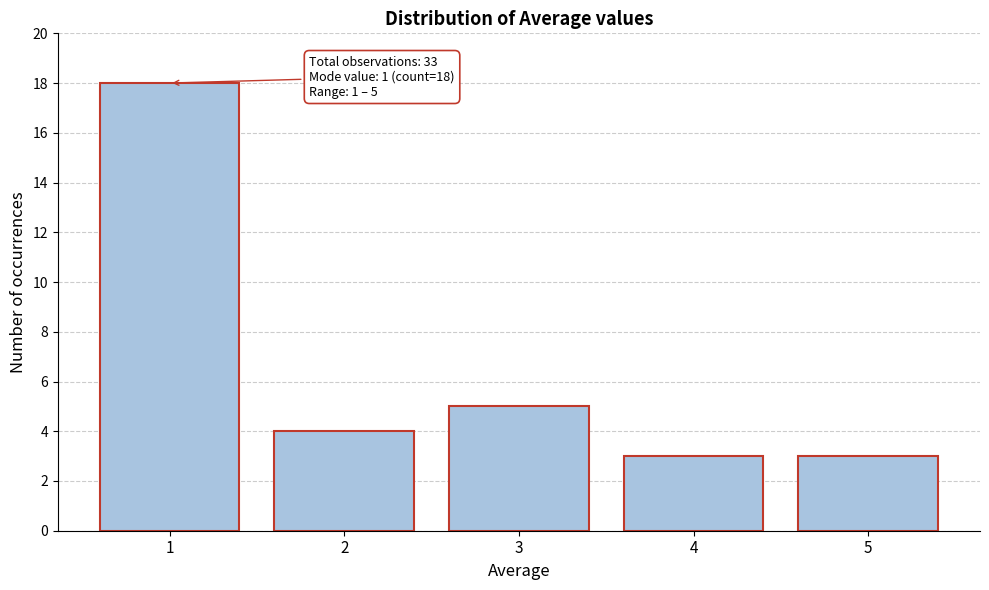

Reading left to right, extract all data points from this chart.

18	4	5	3	3